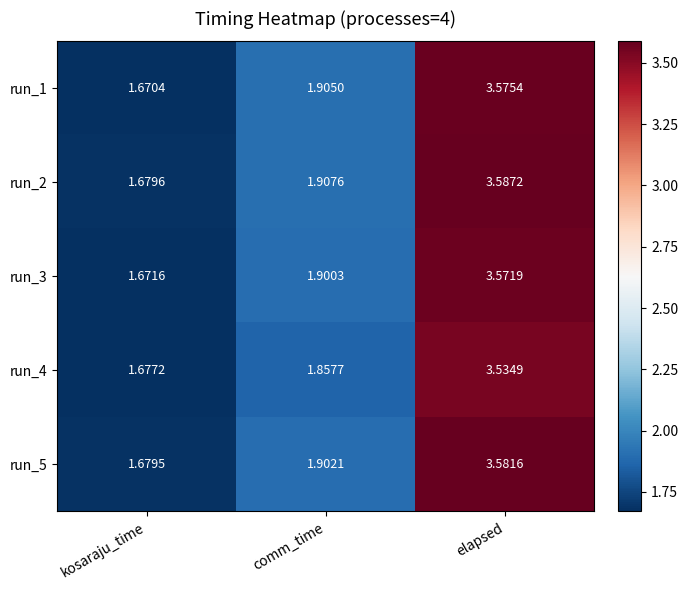

At which label does run_3 reach its minimum?

kosaraju_time